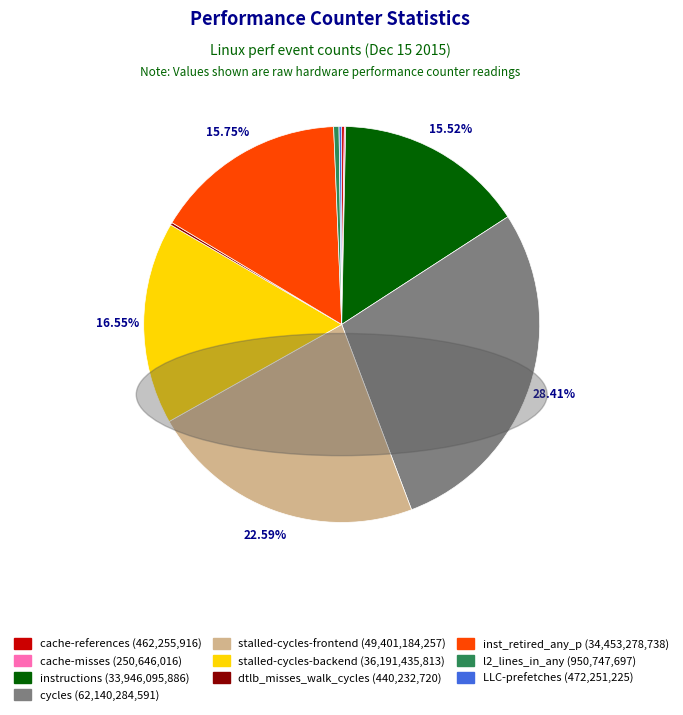

Is there a majority slice in this chart?

No